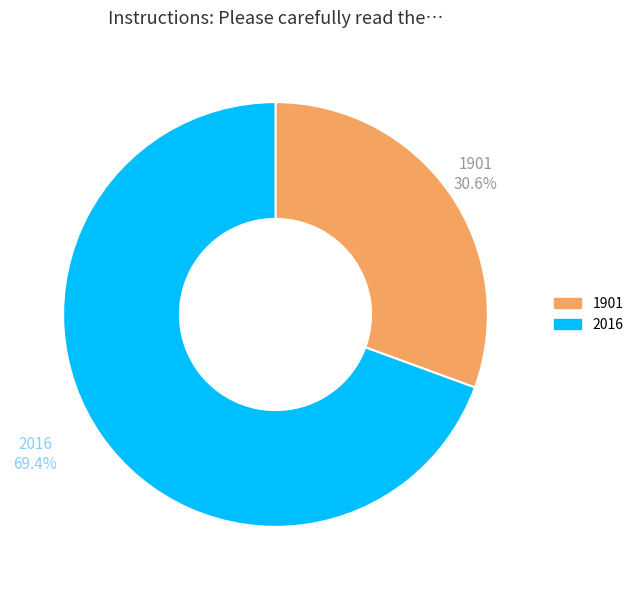

Which slice is the largest?

2016